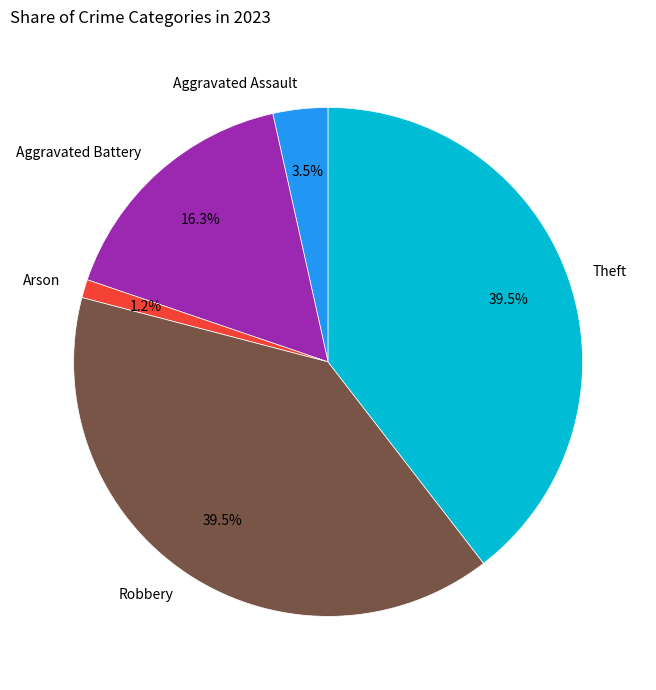

How many segments does this pie chart have?

5